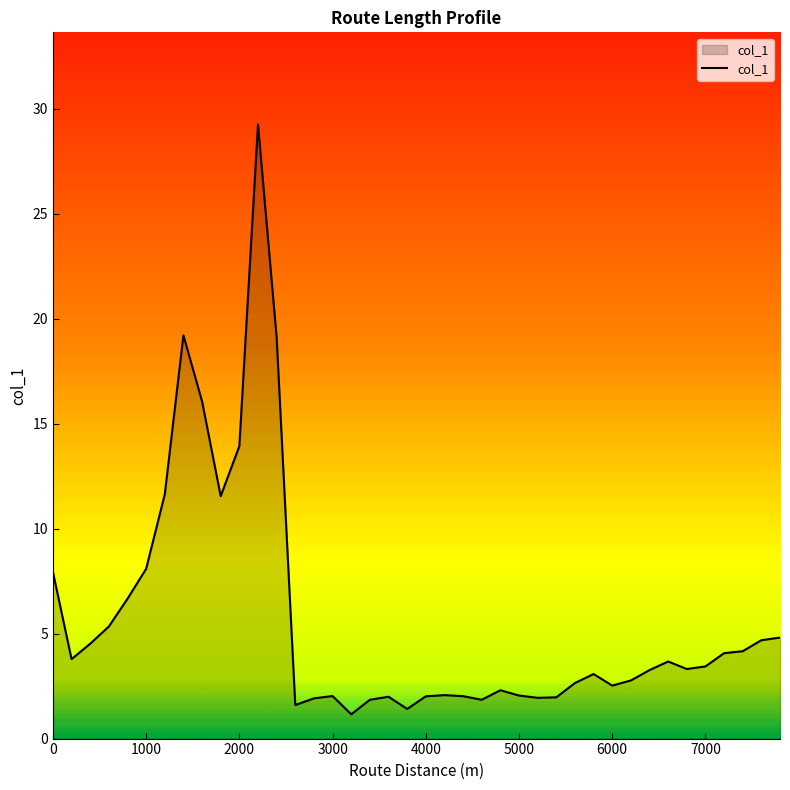

What is the greatest value displayed?

29.3